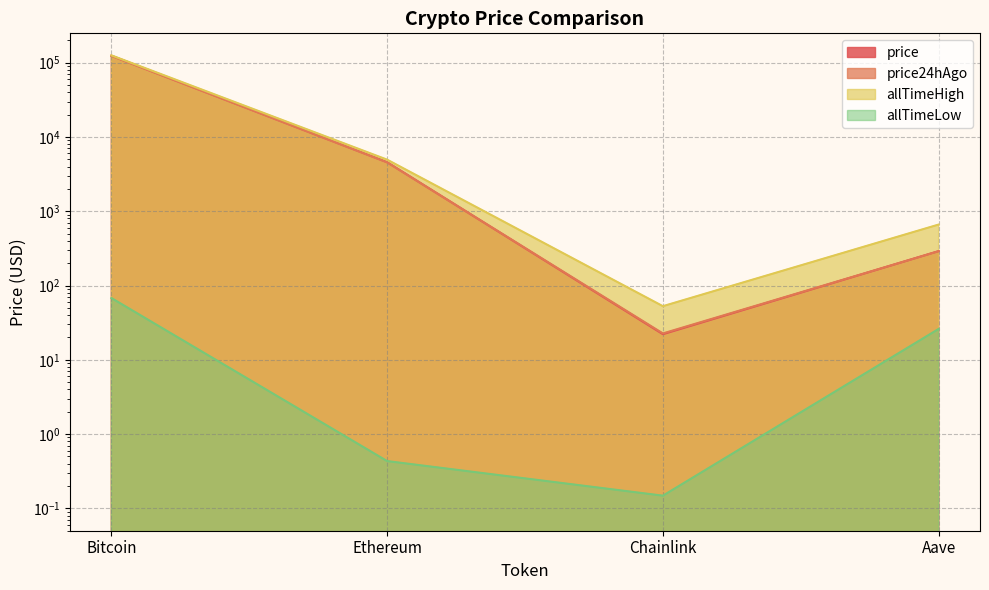

What is the label of the 4th point from the left?

Aave